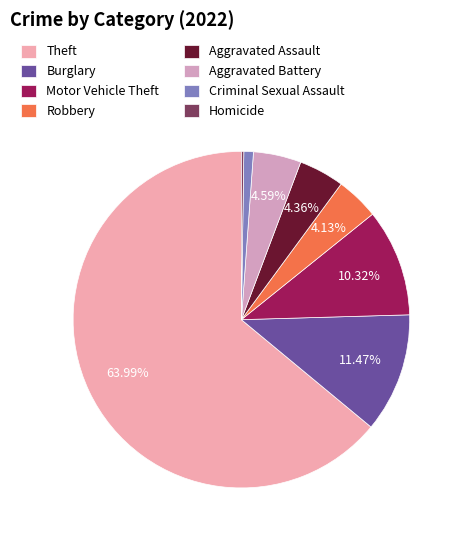

To the nearest percent, what is the difference between the largest and smallest slice percentages?

64%